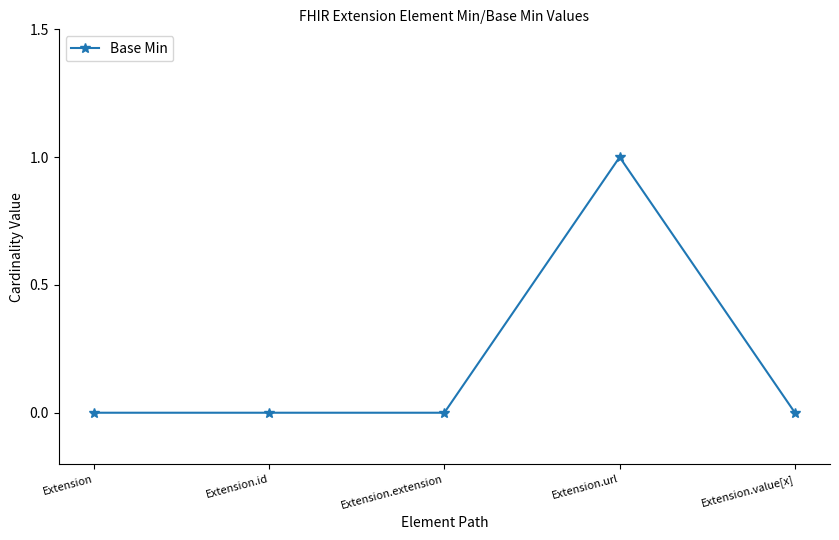

At which category does the chart reach its peak across all series?

Extension.url